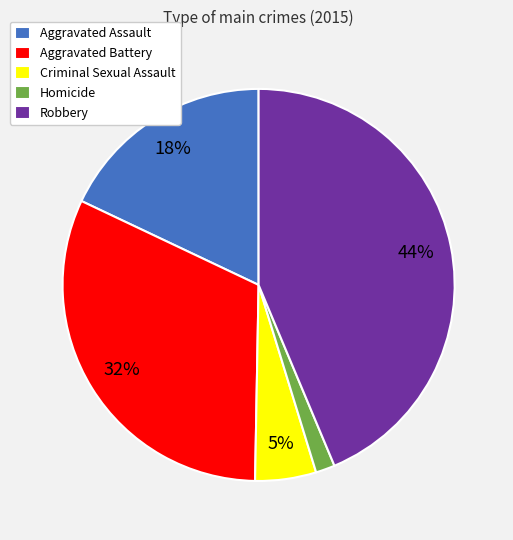

How many segments does this pie chart have?

5